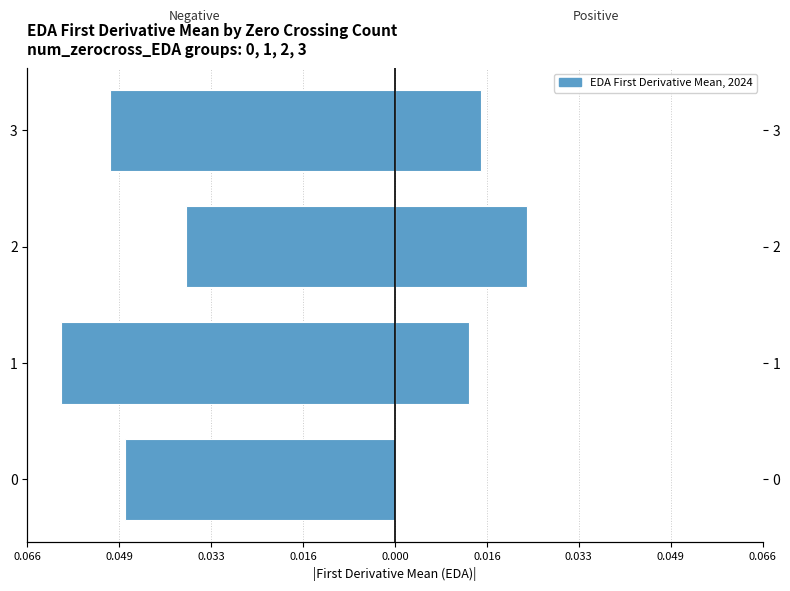

How many bars are there in each group?

2